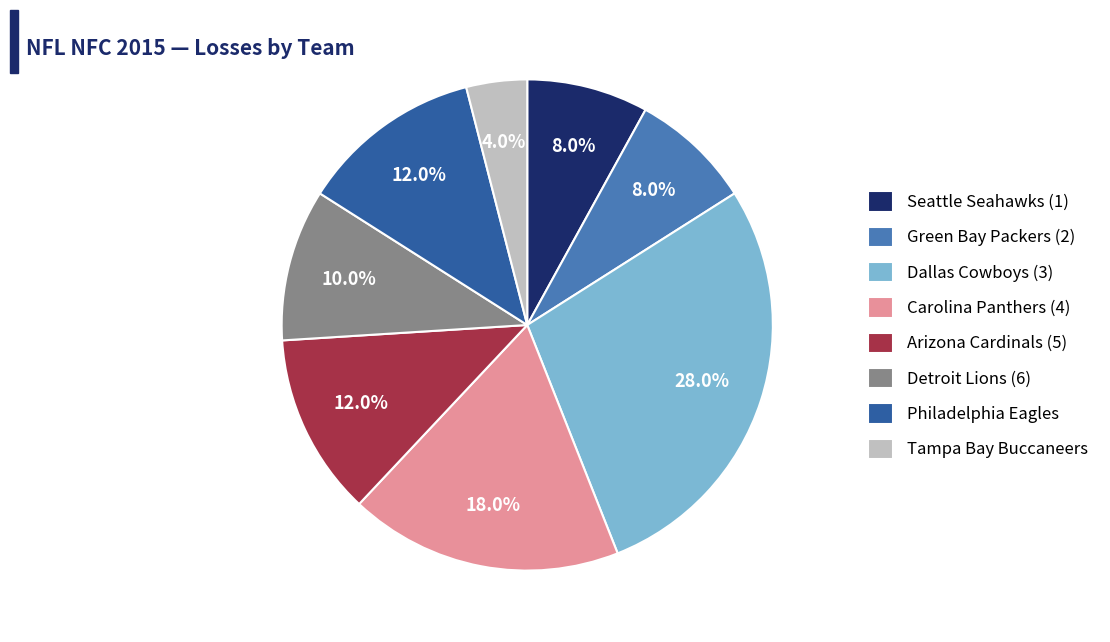

How much of the chart is everything except Tampa Bay Buccaneers?

96.0%